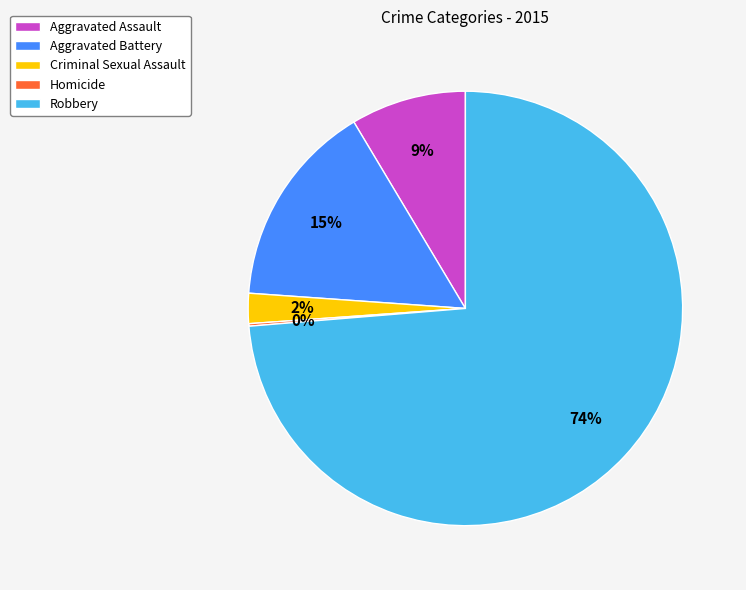

What is the majority slice?

Robbery